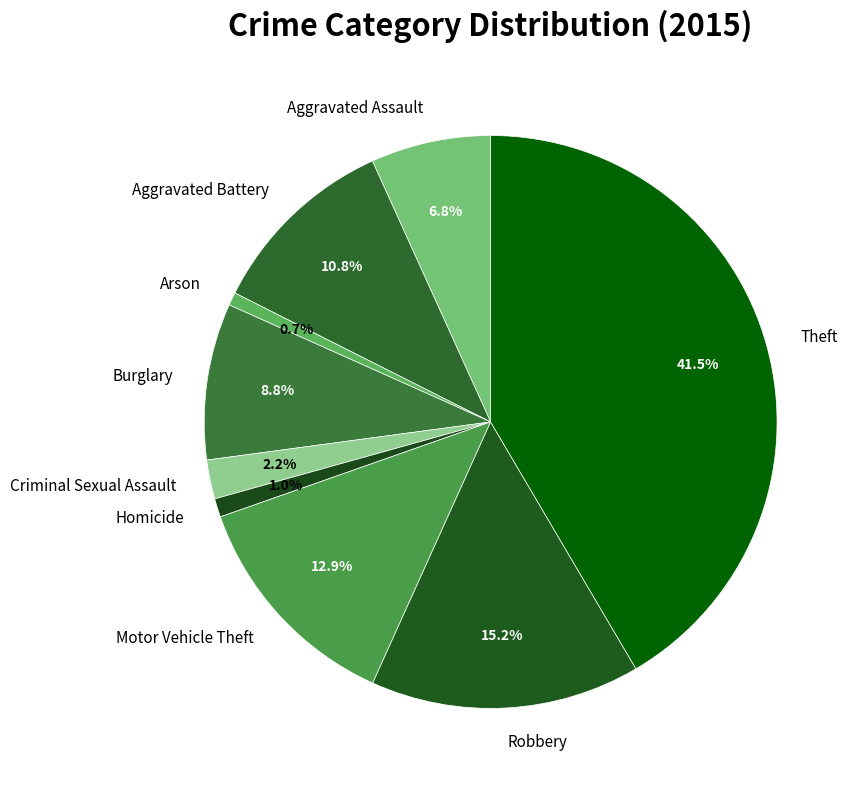

To the nearest percent, what percentage of the pie is Aggravated Assault?

7%